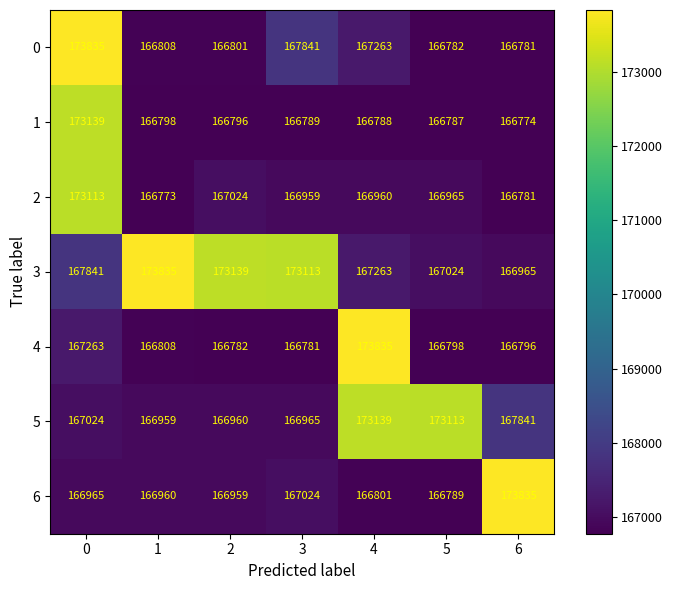

Count the number of categories in the chart.

7